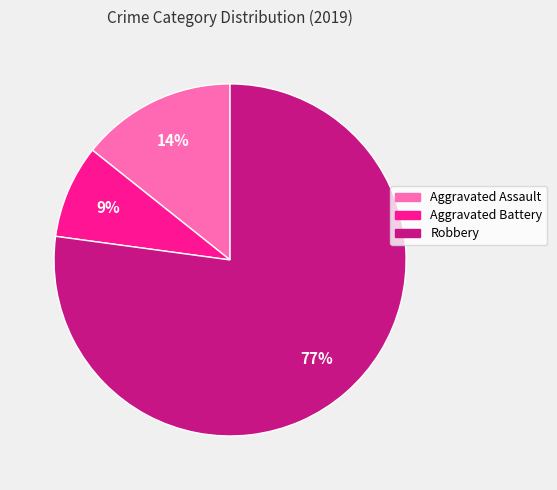

To the nearest percent, what is the average slice percentage?

33%